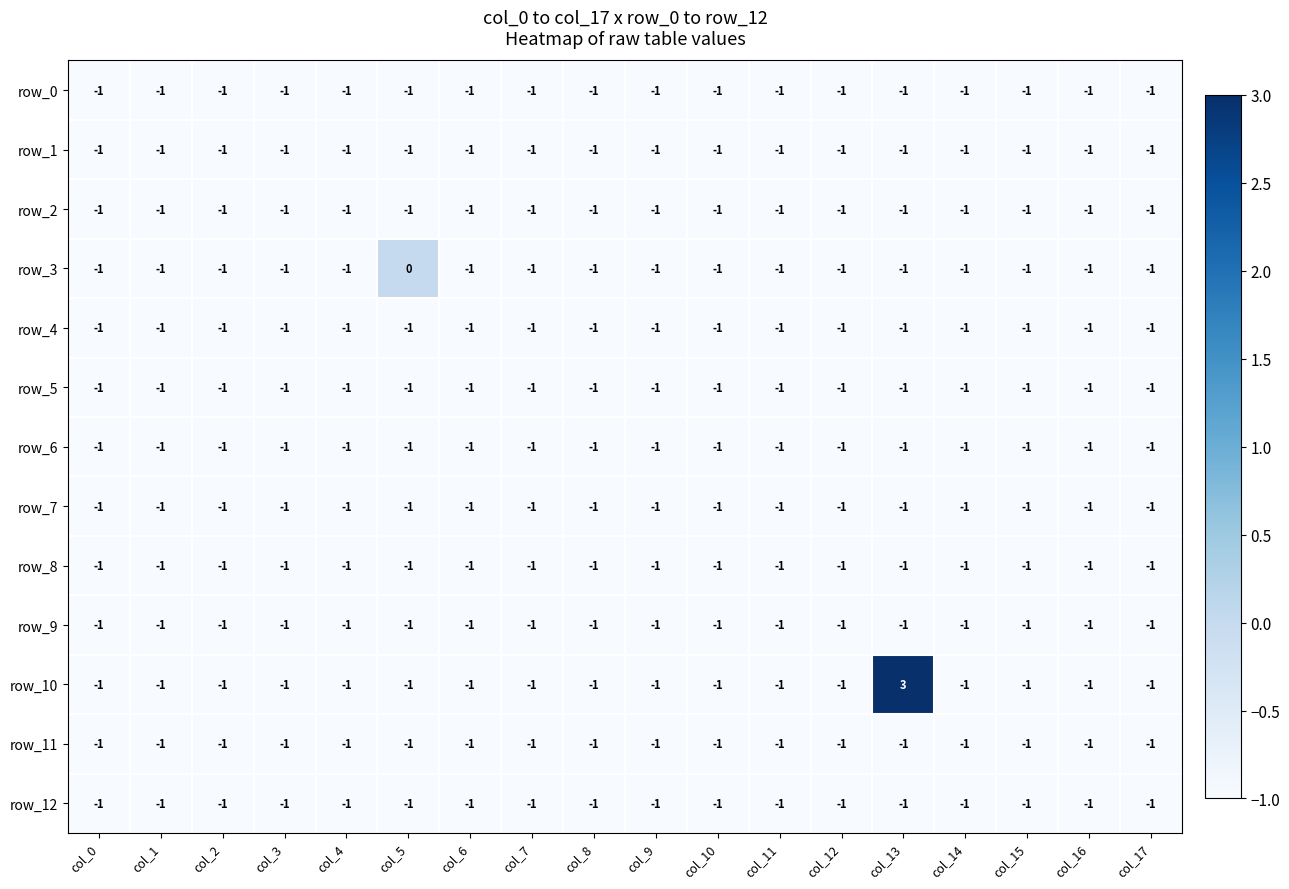

At which label is row_9 closest to -1?

col_0